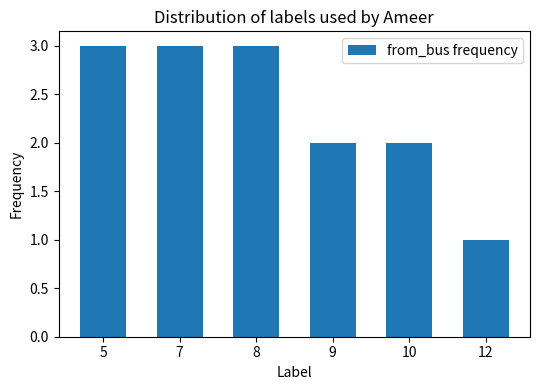

What is the sum of the values at 7 and 10?

5